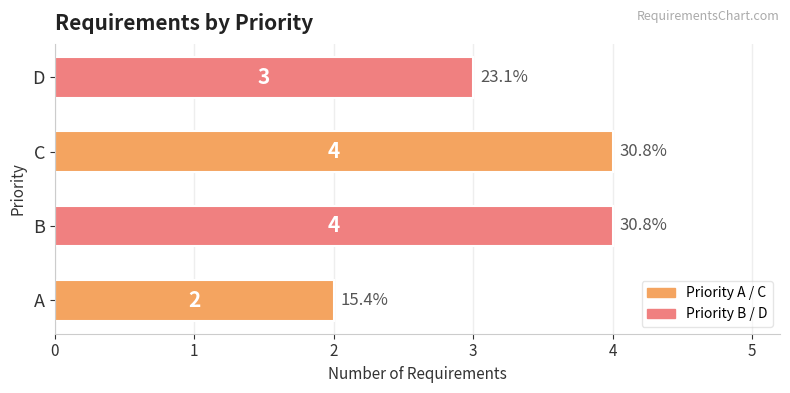

What is the change in value from A to D?

+1